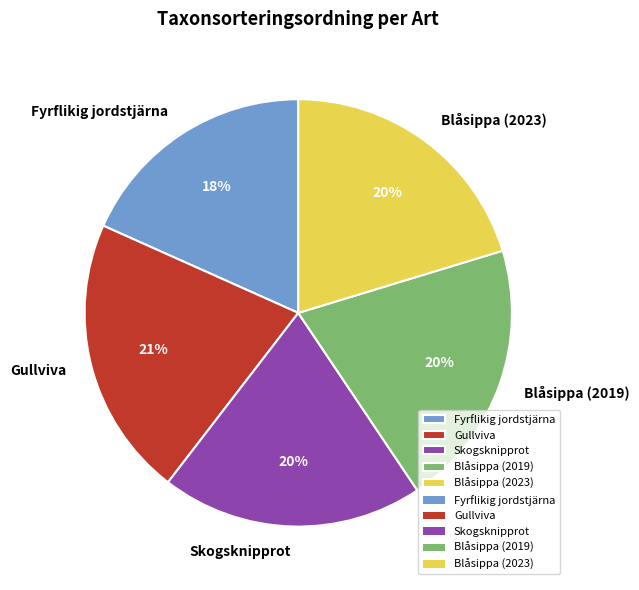

Is it true that Blåsippa (2023) is 27% of the pie?

False